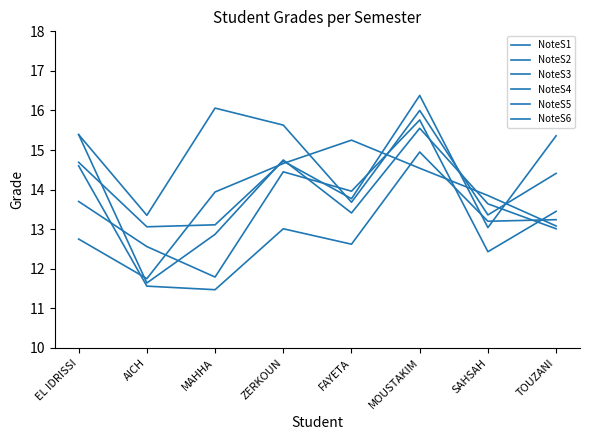

Does the chart display data point markers on the line(s)?

No